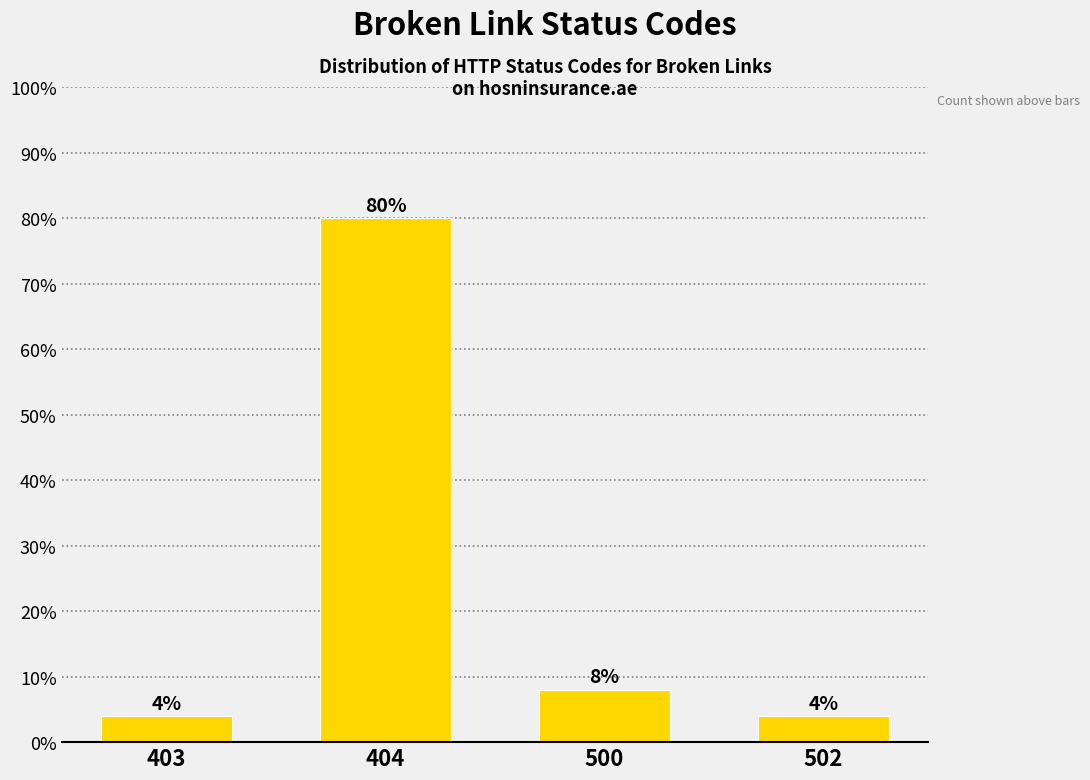

Reading left to right, what are all the values shown in this chart?

403=4	404=80	500=8	502=4